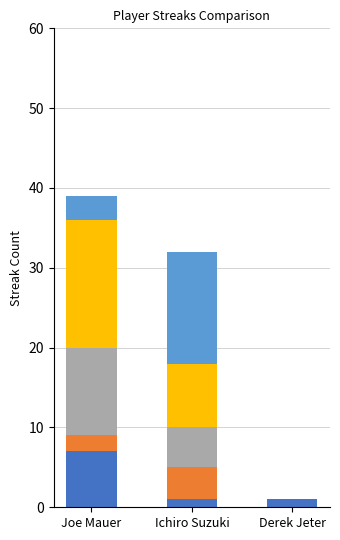

How many distinct data groups are displayed?

5